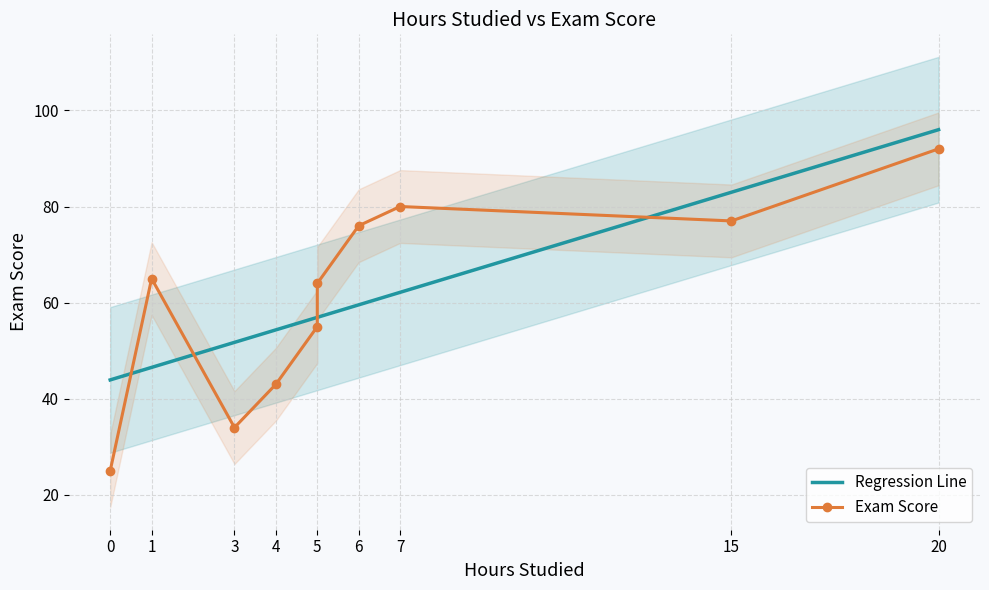

True or false: the data shows 51 at 20.

False